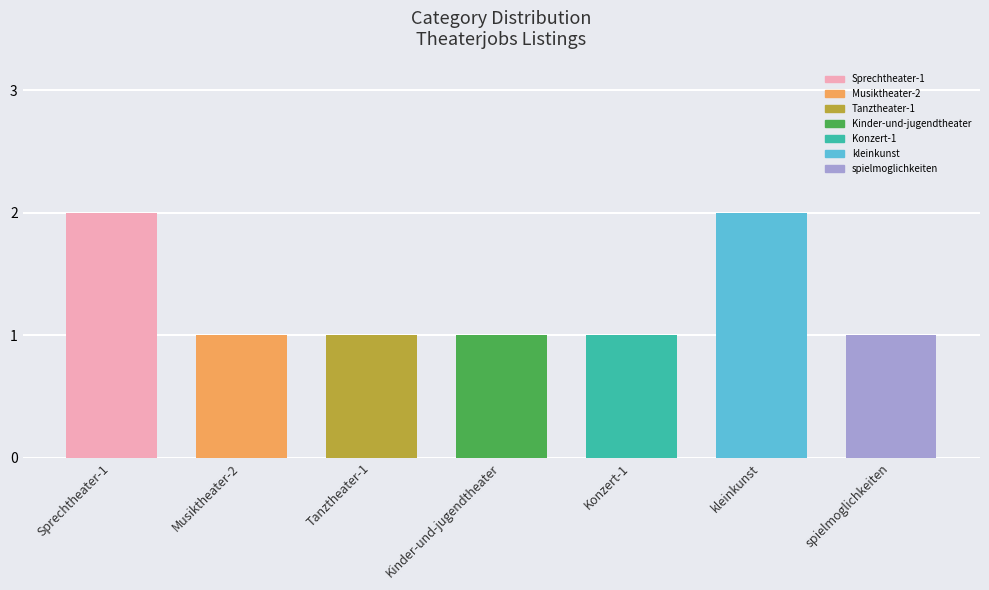

What position from the left is Konzert-1?

5